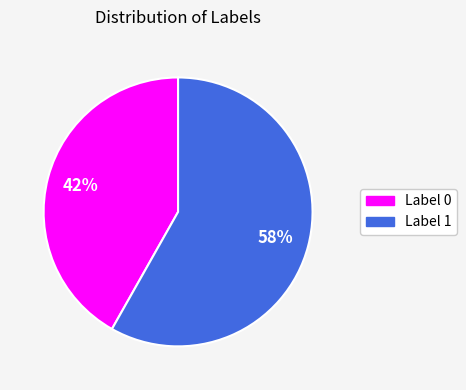

To the nearest percent, what is the difference between the largest and smallest slice percentages?

16%